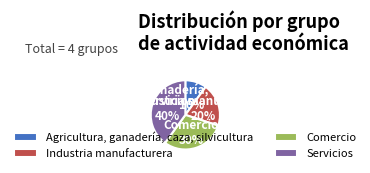

How many segments does this pie chart have?

4